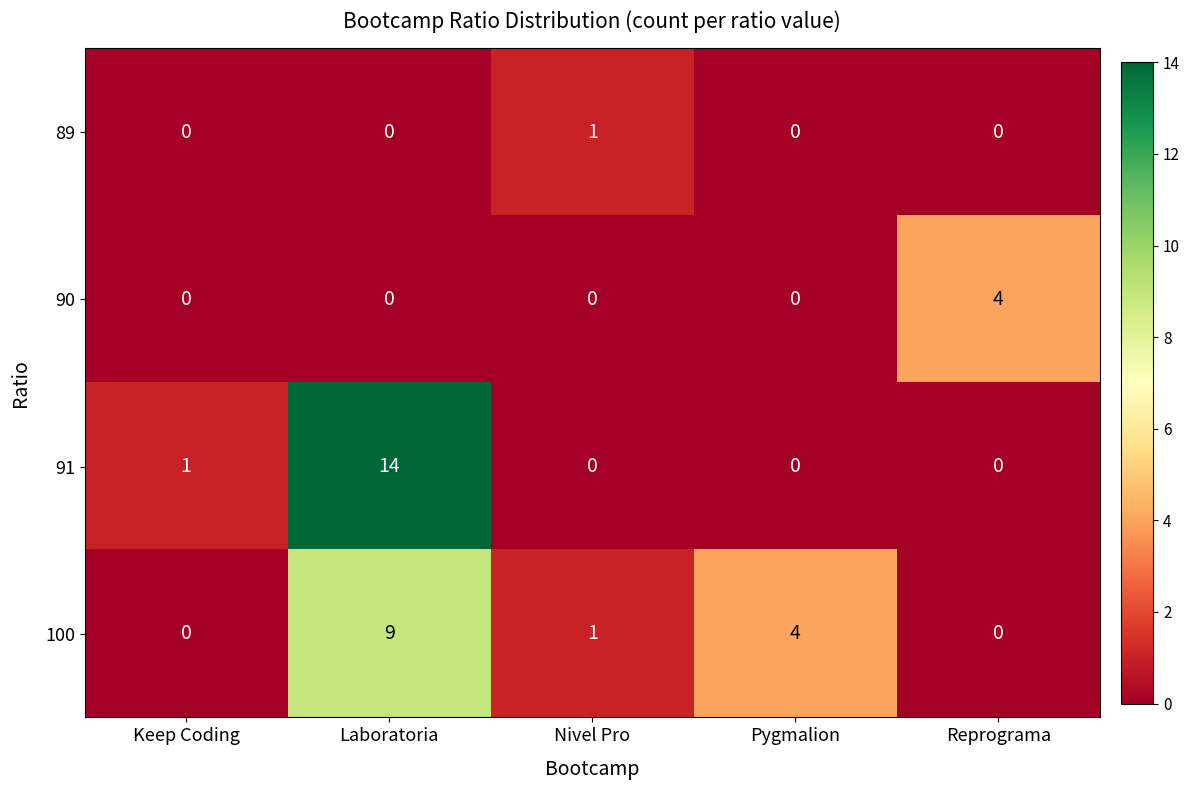

What is the greatest value displayed?

14